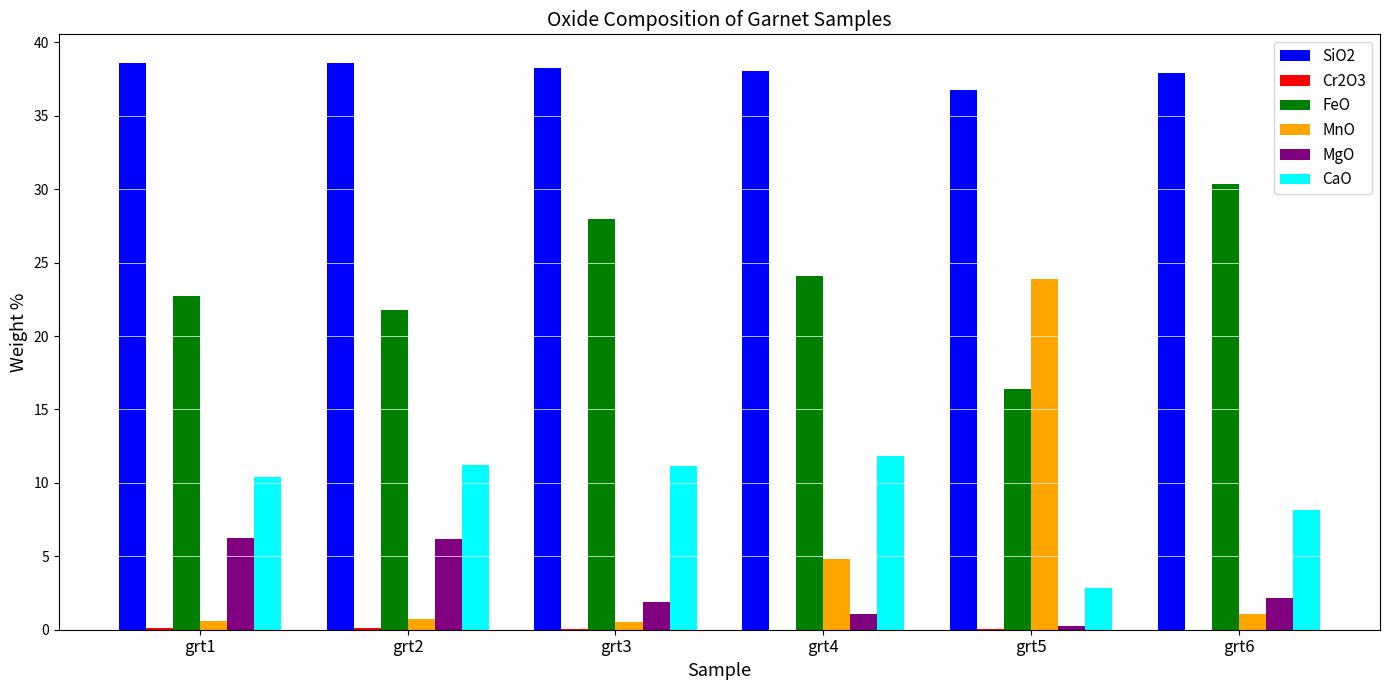

Which series has the largest total across all categories?

SiO2